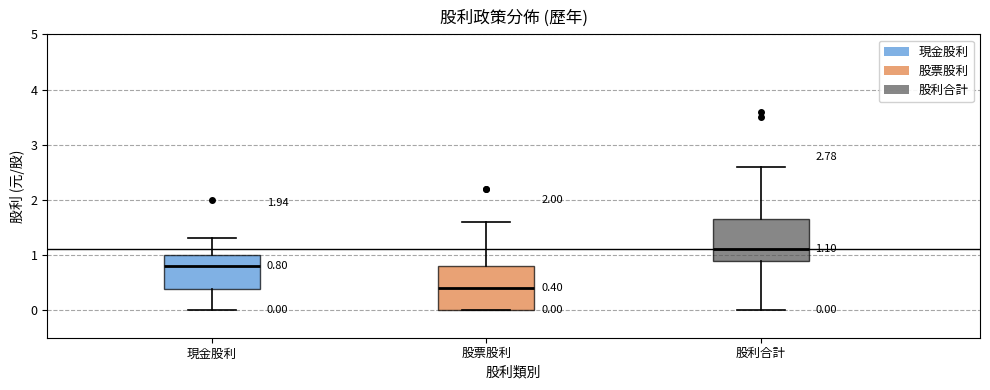

Which box has the highest median line?

股利合計